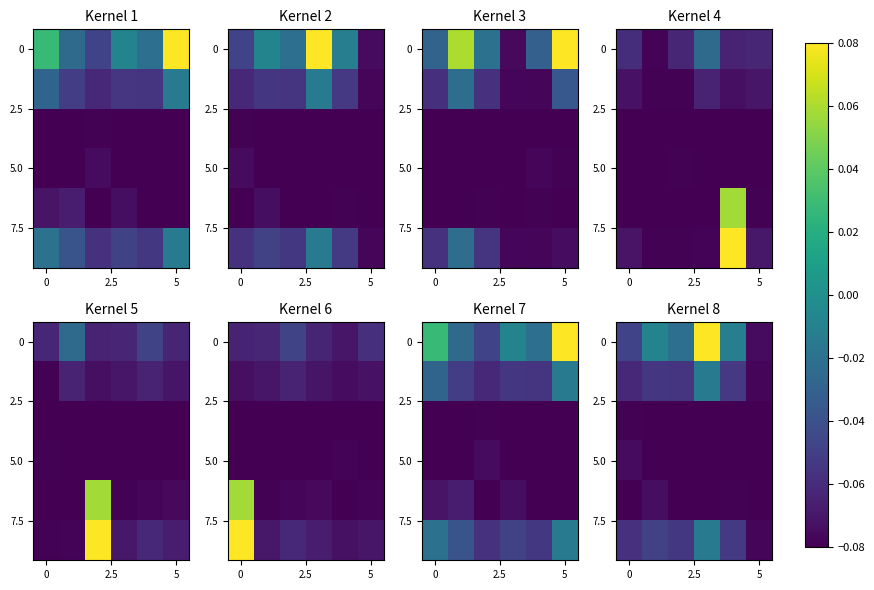

What is the greatest value displayed?

0.1